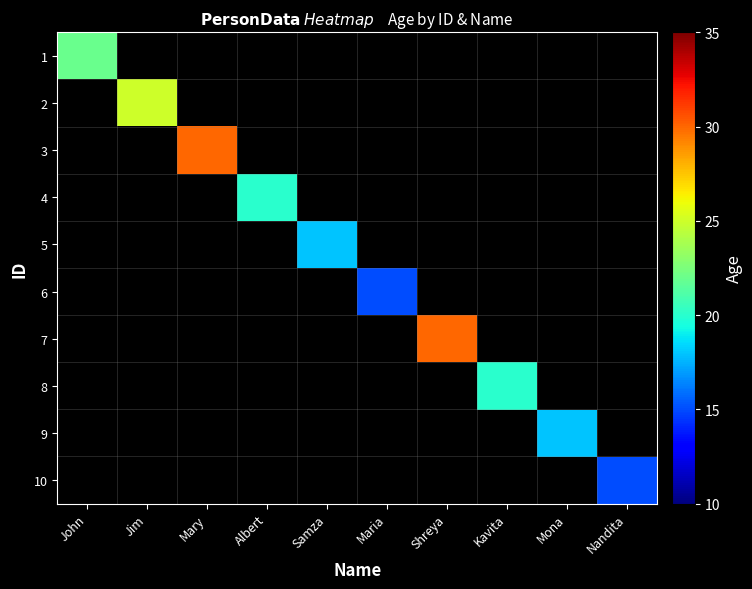

How many values in 5 are above zero?

1